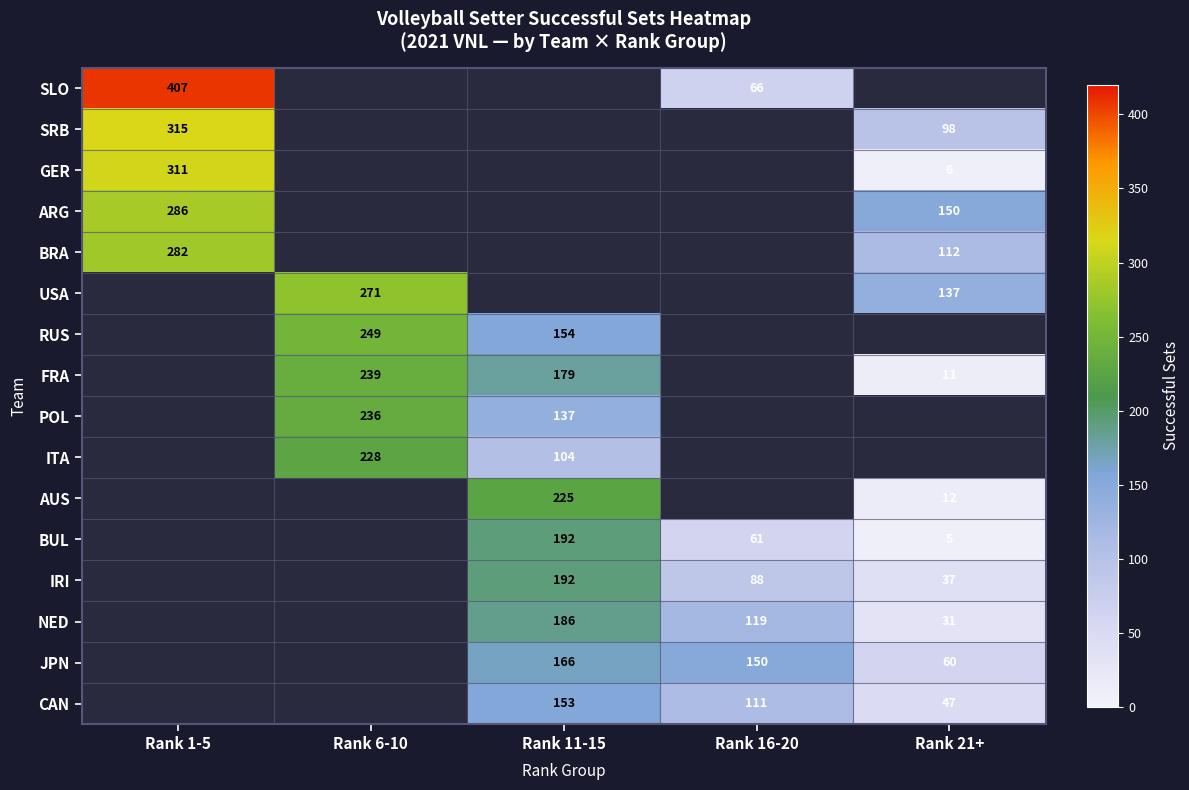

What is the difference between the NED values at Rank 16-20 and Rank 21+?

88